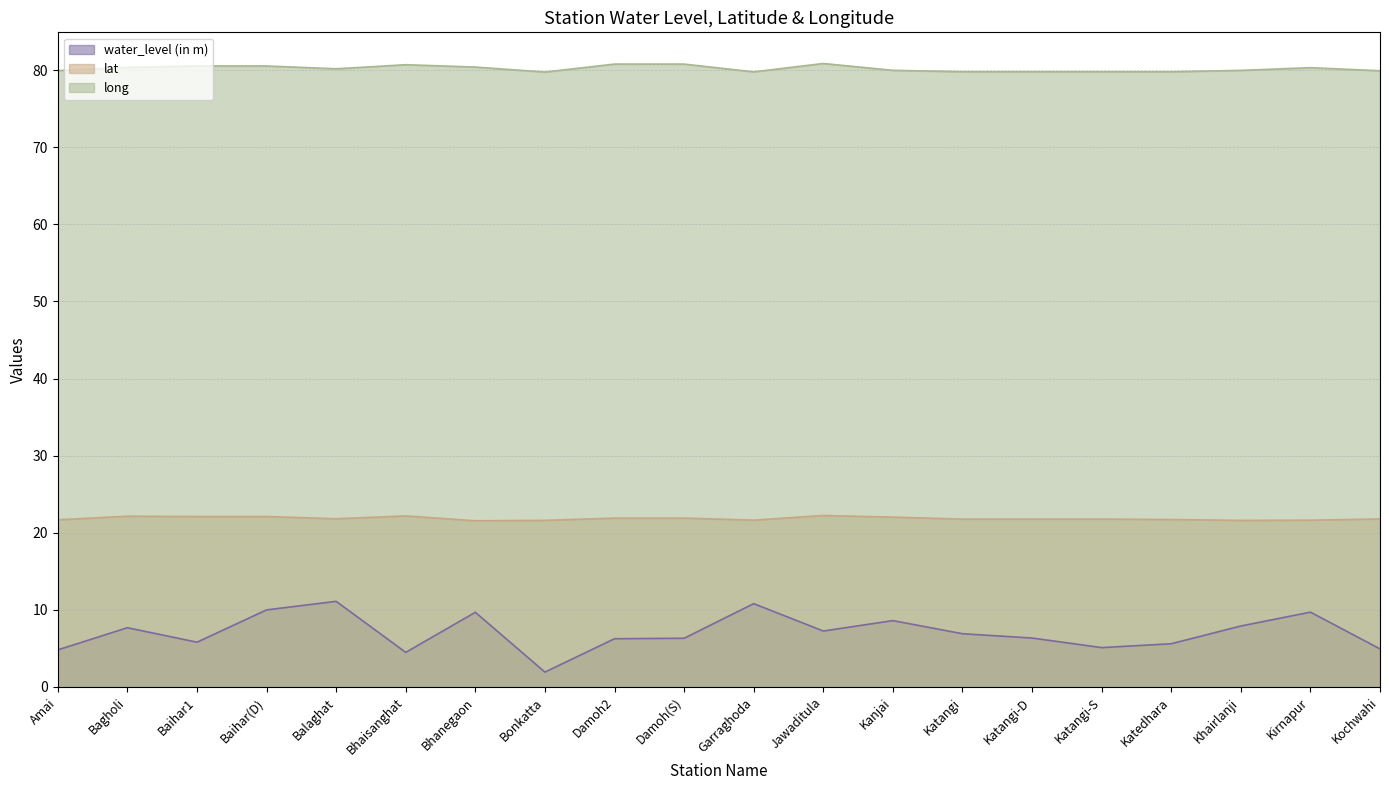

What is the approximate value of water_level (in m) at Baihar(D)?

10.0